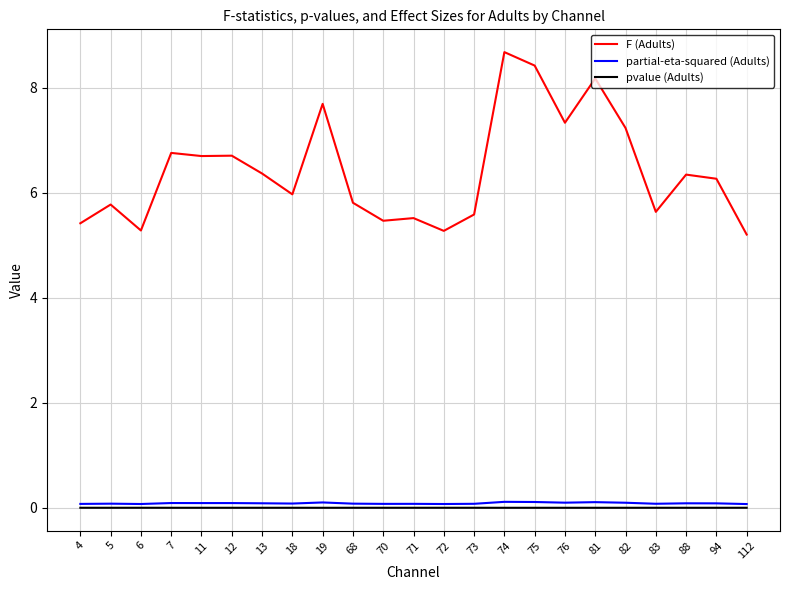

Which series changed the most between 4 and 19?

F (Adults)